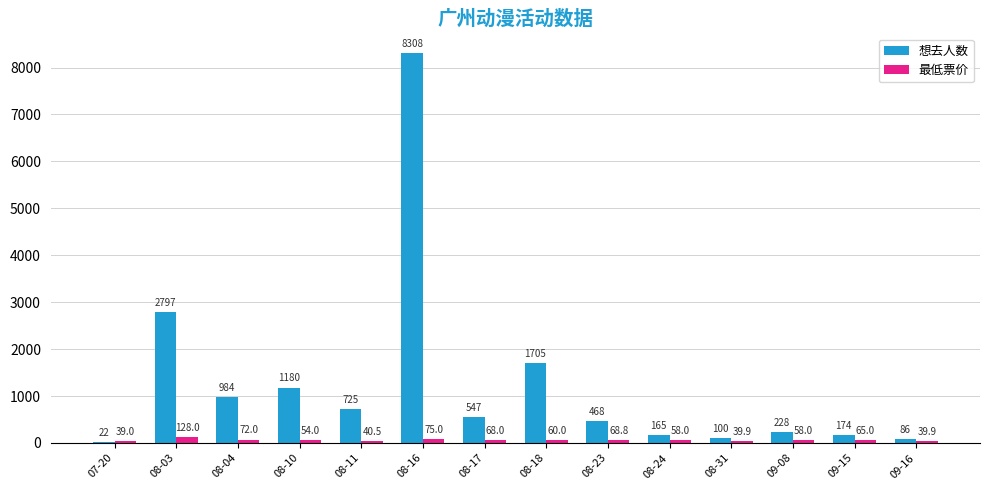

What is the approximate value of 最低票价 at 09-16?

39.9